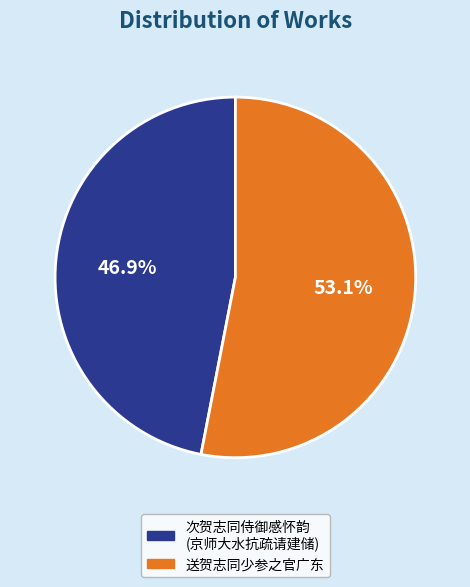

Is there any slice that represents more than half of the pie?

Yes